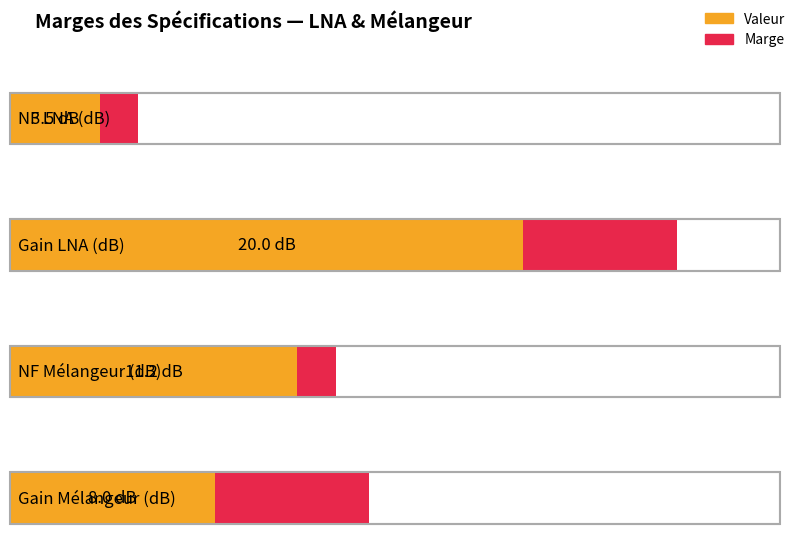

Is the value of Valeur at NF Mélangeur (dB) greater than the value of Marge at Gain Mélangeur (dB)?

Yes